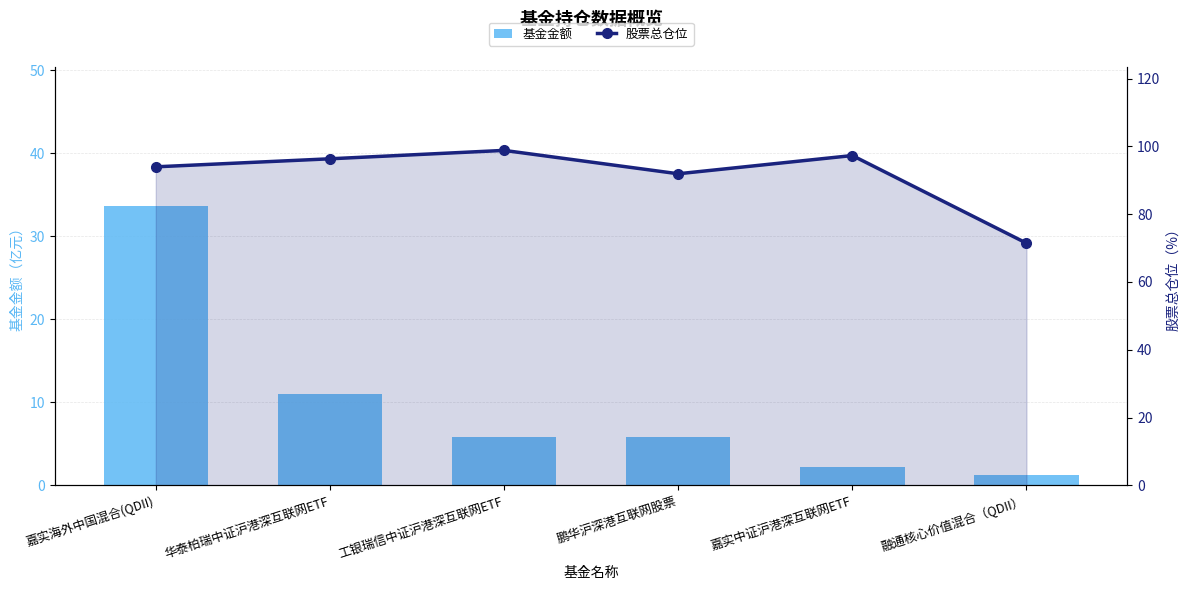

Rank the series at 鹏华沪深港互联网股票 from highest to lowest value.

股票总仓位, 基金金额